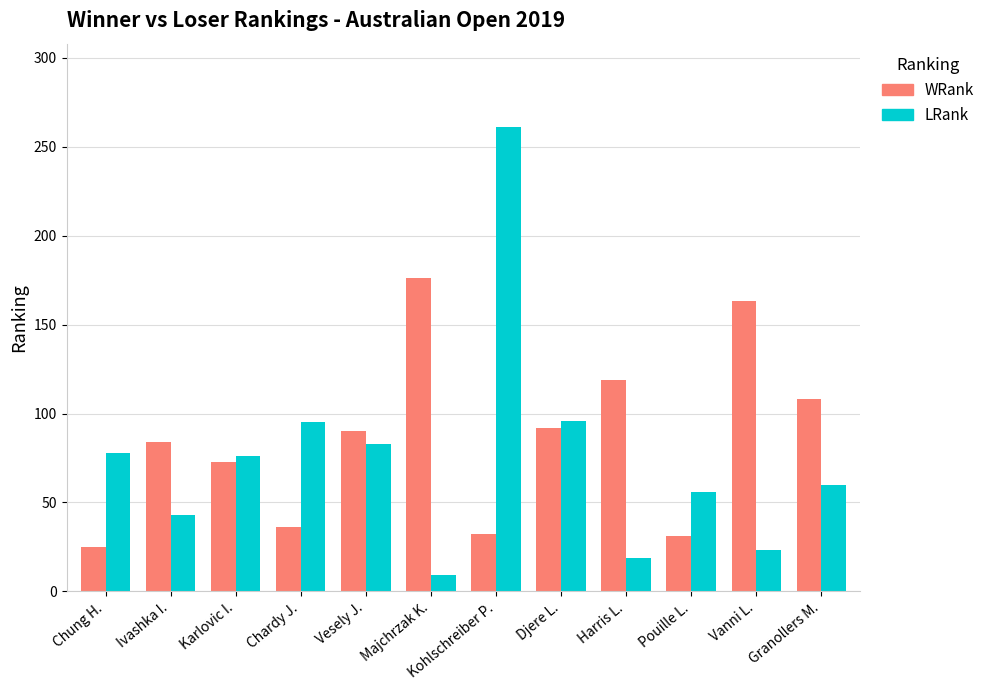

Does the chart contain any negative values?

No